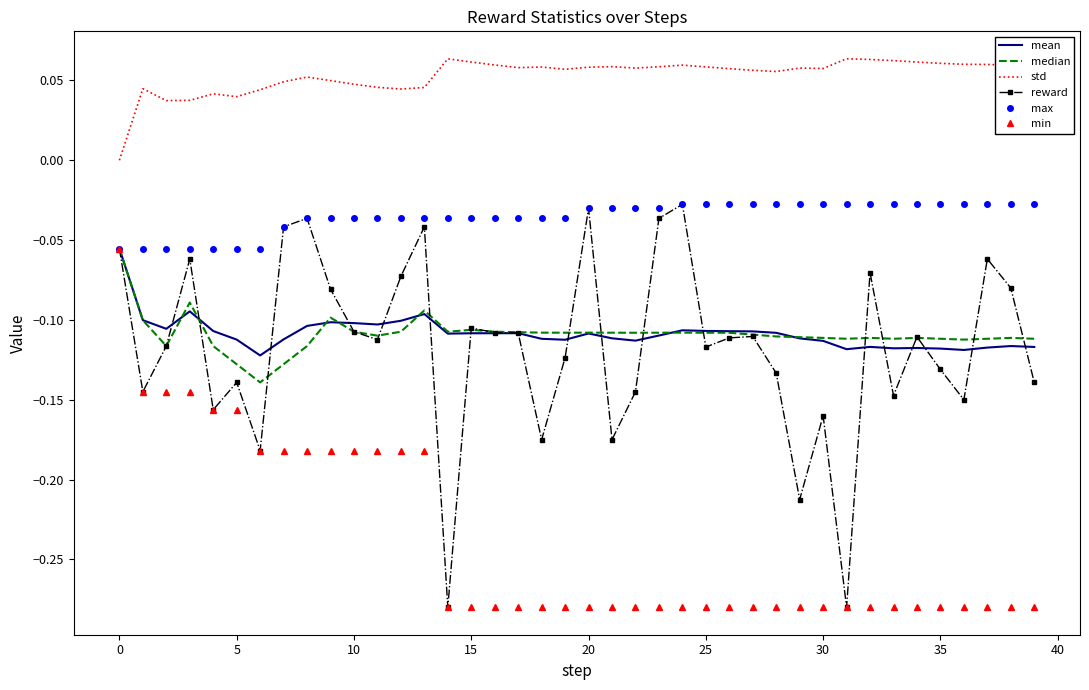

Which series has the widest spread of values?

reward